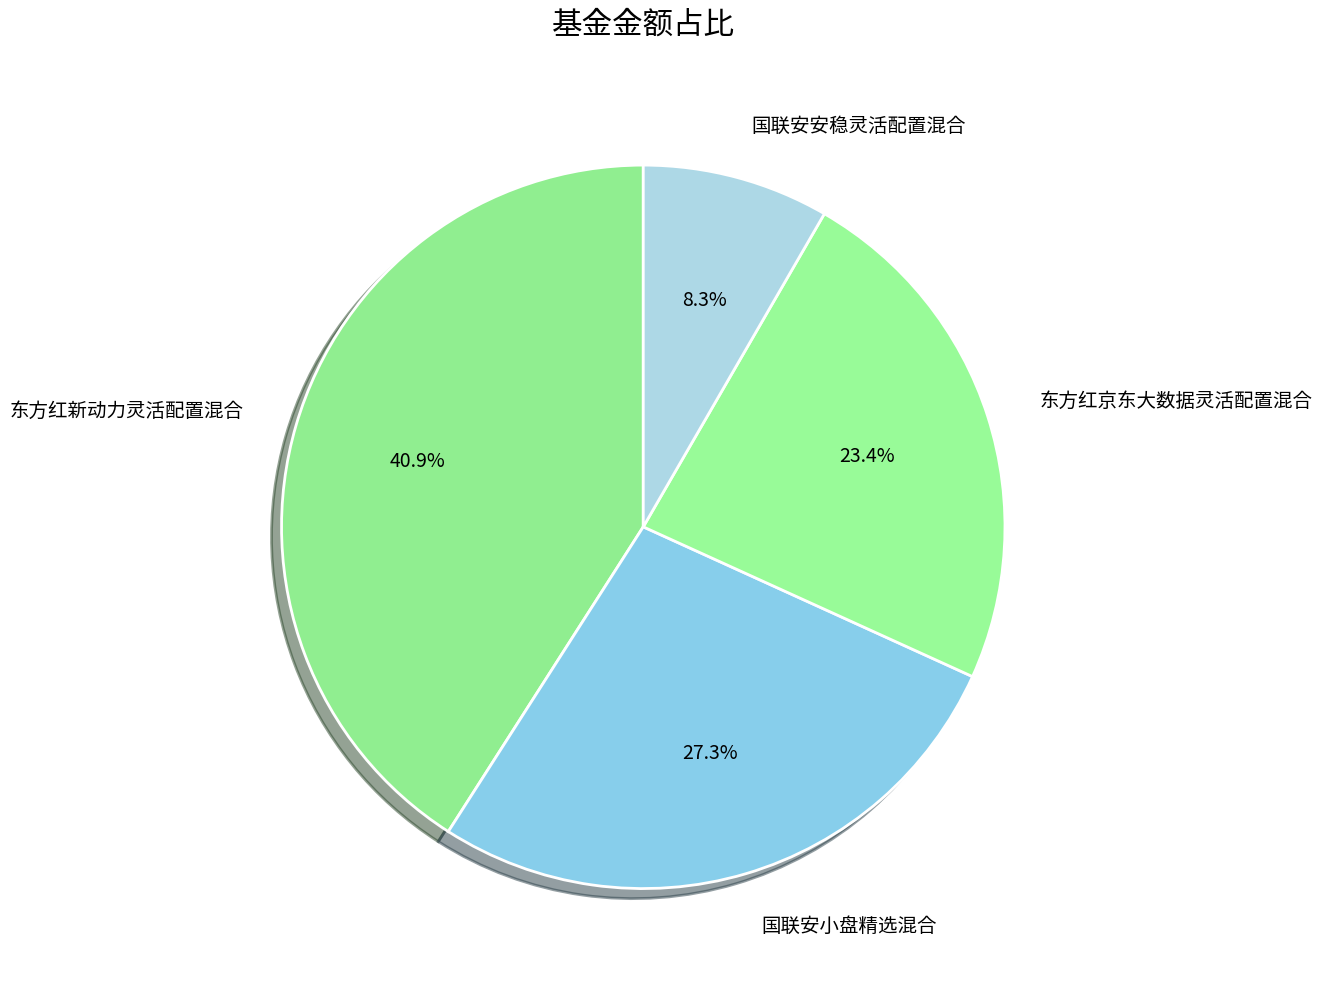

Which has a higher value, 国联安小盘精选混合 or 东方红新动力灵活配置混合?

东方红新动力灵活配置混合